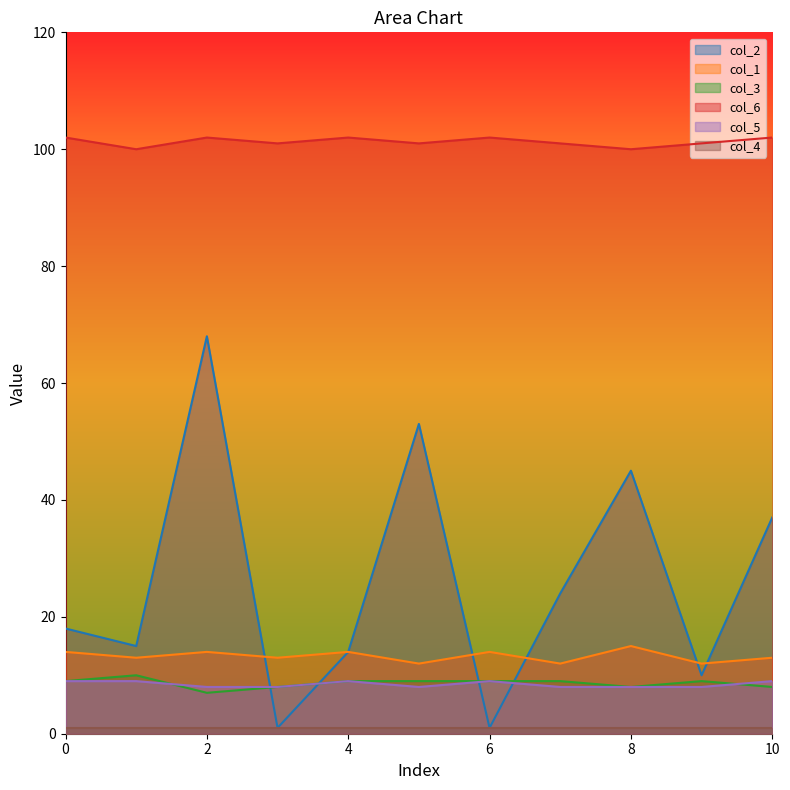

The col_3 series shows 3 at 6. True or false?

False